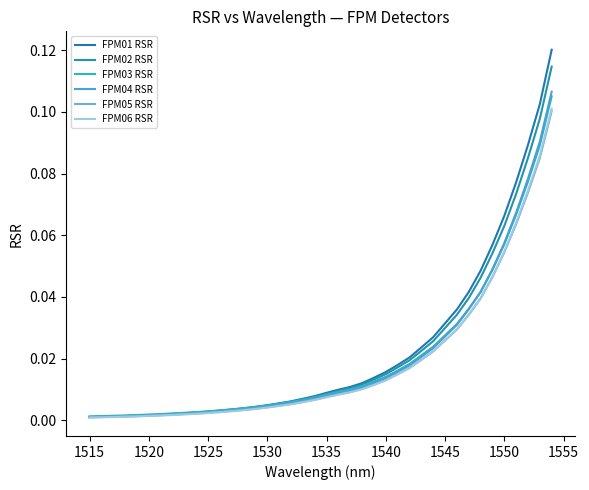

Does the chart have visible grid lines?

No